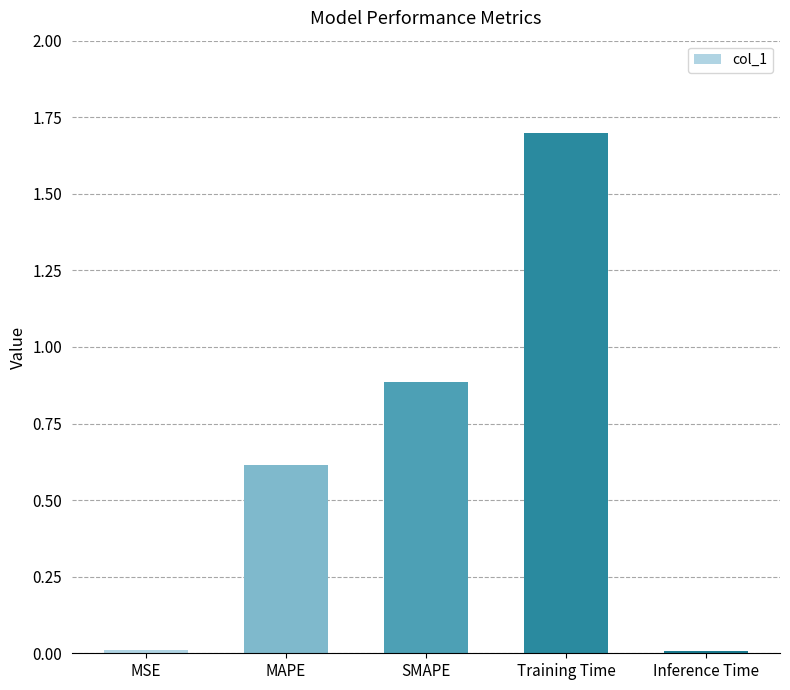

Are the bars horizontal?

No